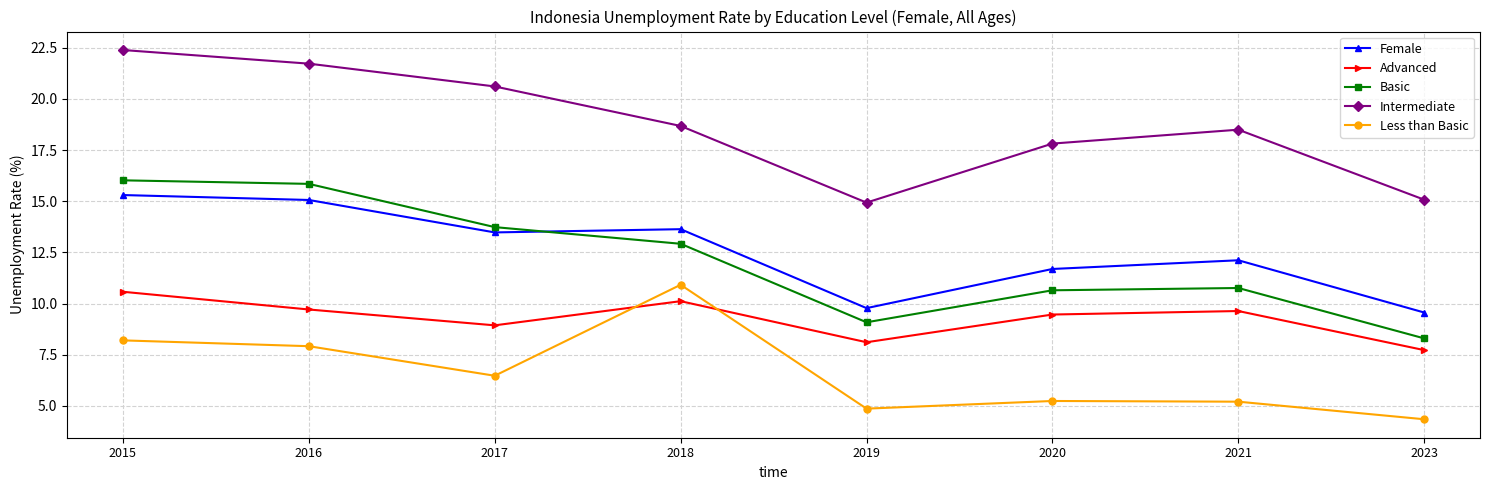

At which category is the sum across all series the highest?

2015